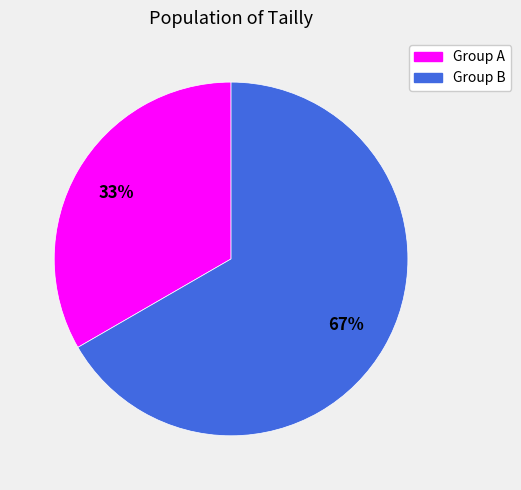

How many slices are in this pie chart?

2